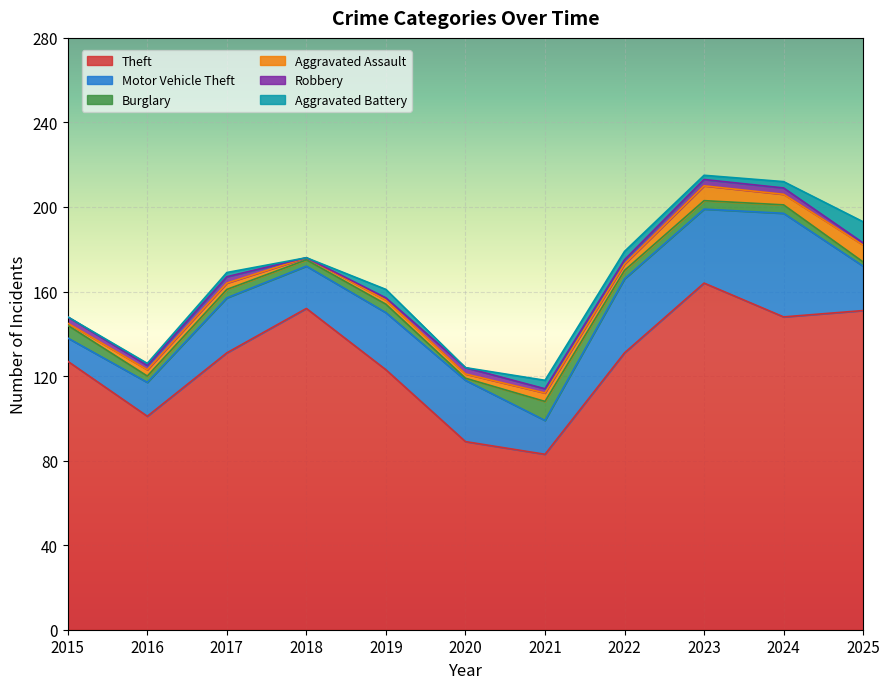

Which series has the widest spread of values?

Theft